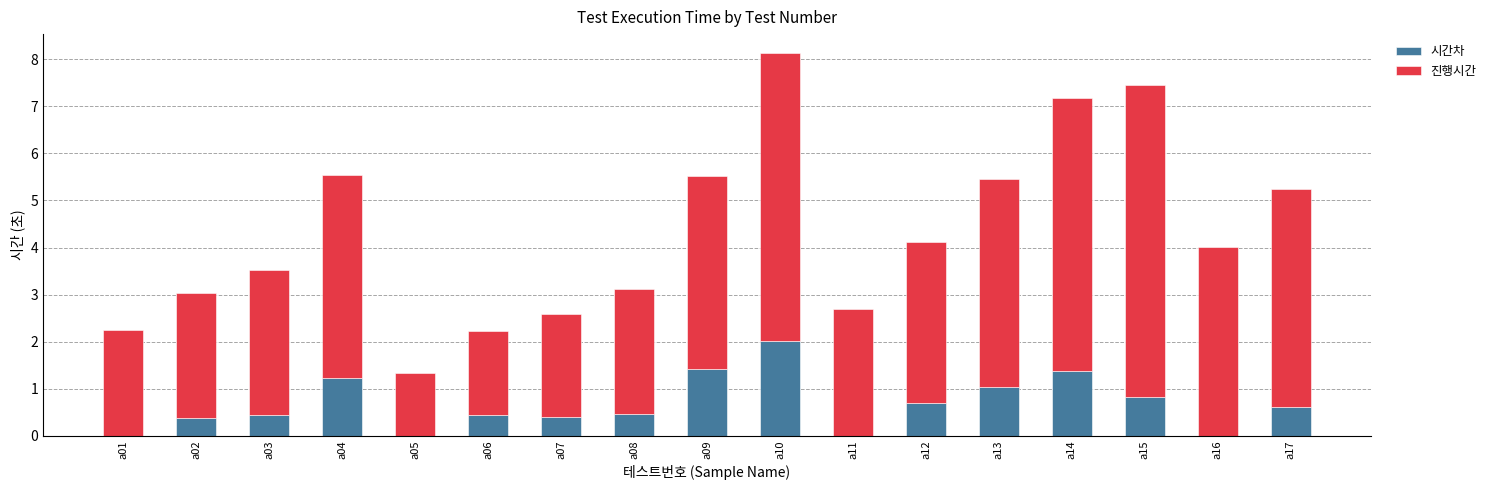

Where is 시간차 nearest to the value 1?

a13